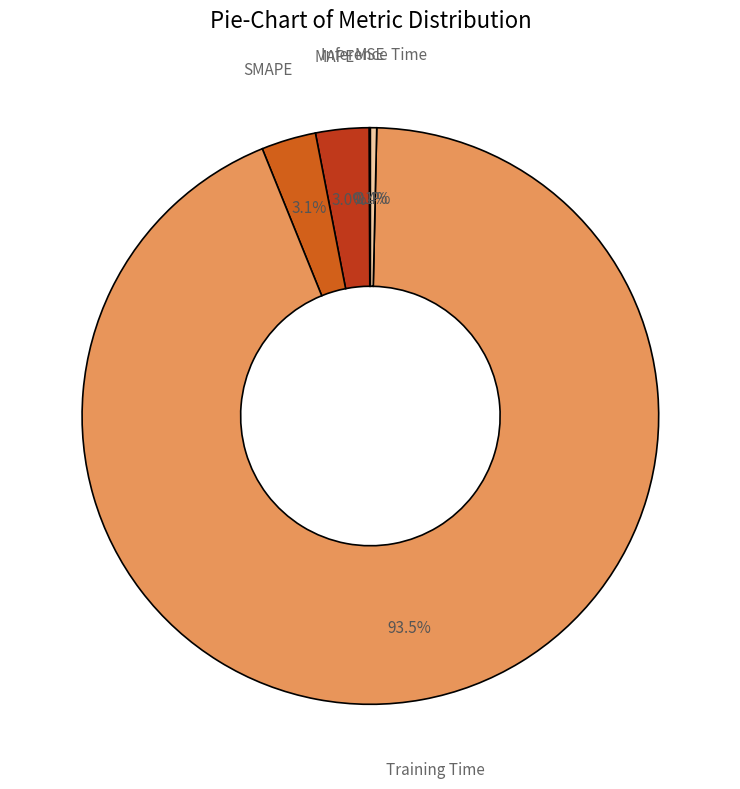

Is there a majority slice in this chart?

Yes